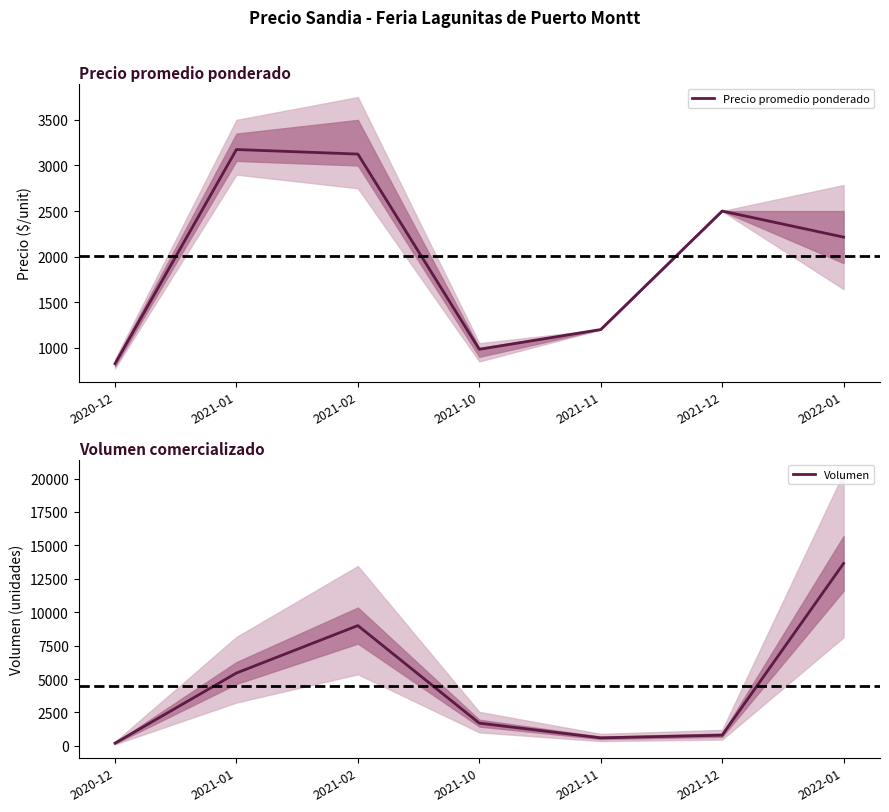

Reading right to left, what are all the values shown in this chart?

Precio promedio ponderado: 2022-01=2214	2021-12=2500	2021-11=1200	2021-10=983	2021-02=3125	2021-01=3175	2020-12=825
Volumen: 2022-01=13650	2021-12=800	2021-11=600	2021-10=1700	2021-02=9000	2021-01=5450	2020-12=200